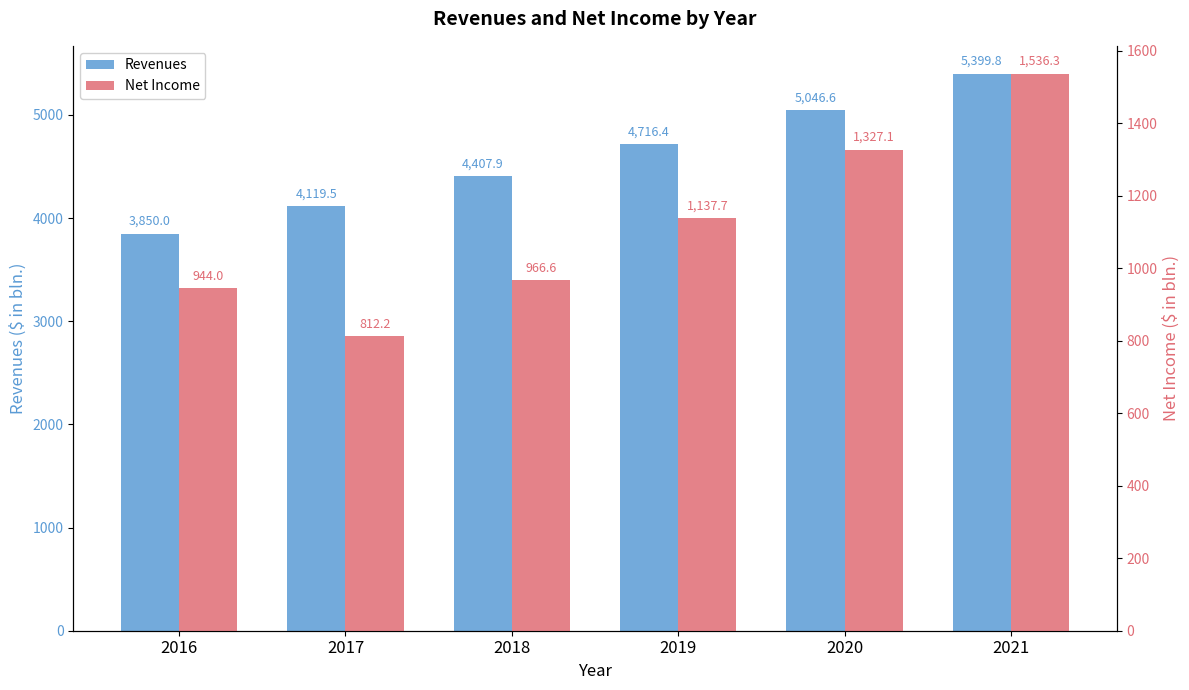

What is the total value across all series at 2017?

4931.7